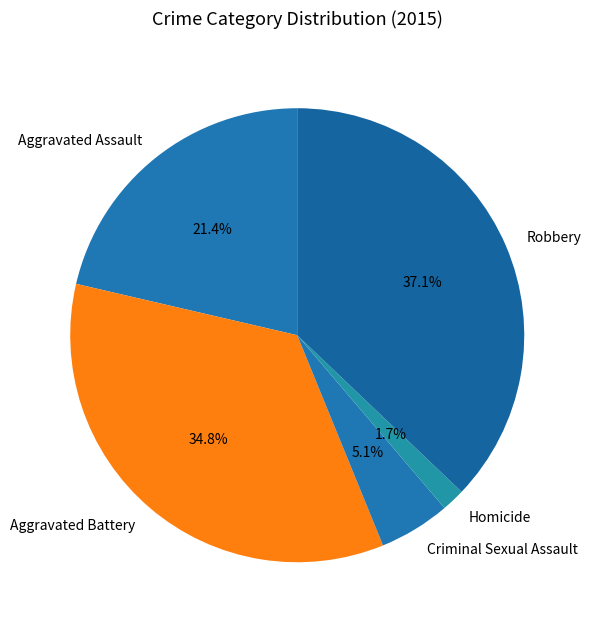

How many slices are in this pie chart?

5